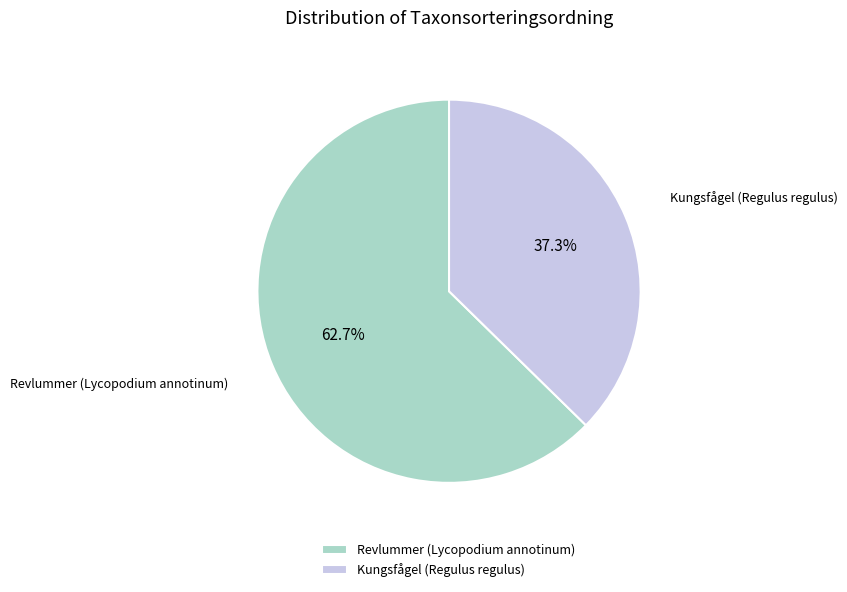

How many segments does this pie chart have?

2